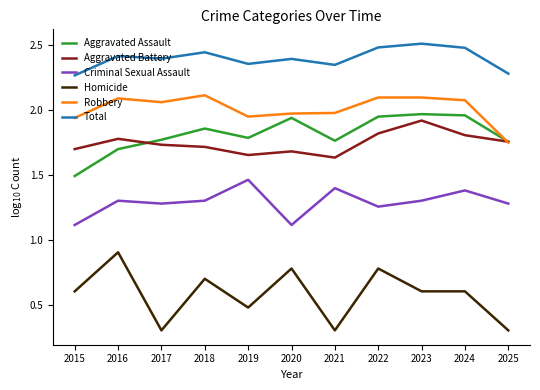

True or false: Homicide has a value of 0.8 at 2020.

True